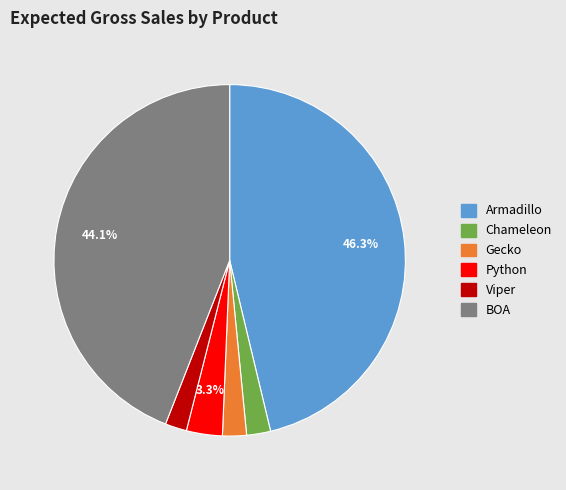

How many segments does this pie chart have?

6